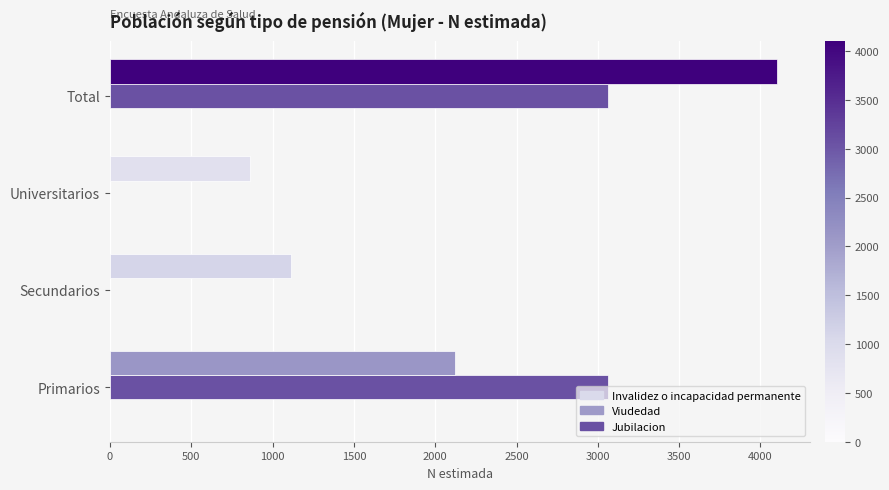

At which label is Jubilacion closest to 2483?

Primarios